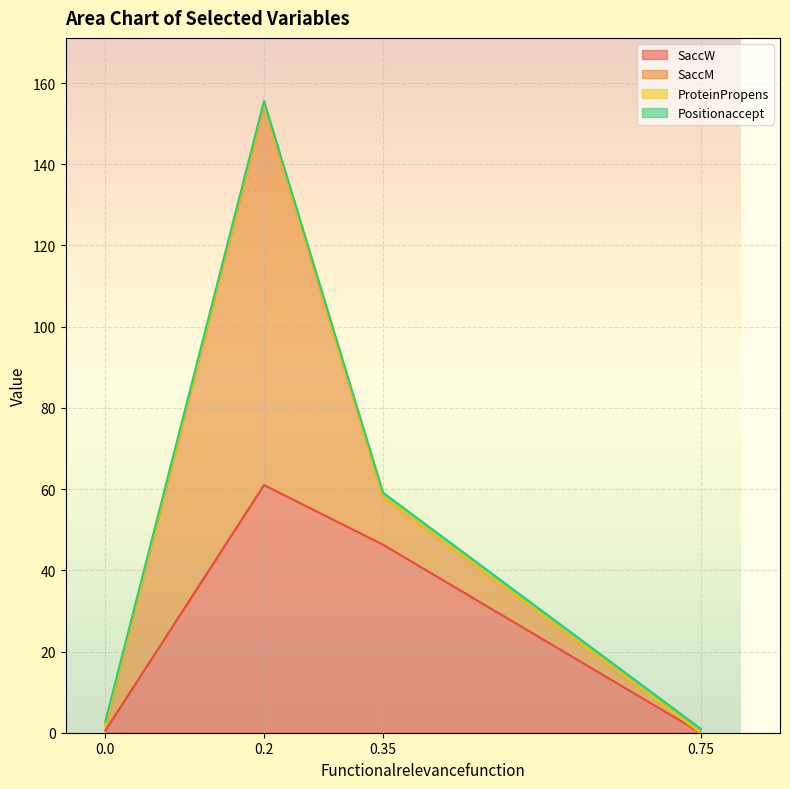

What is the sum of all SaccW values?

107.8